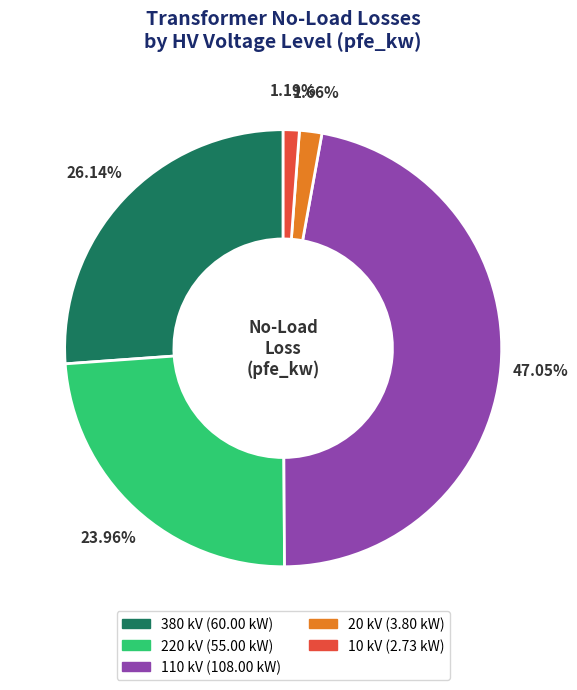

How many slices are in this pie chart?

5